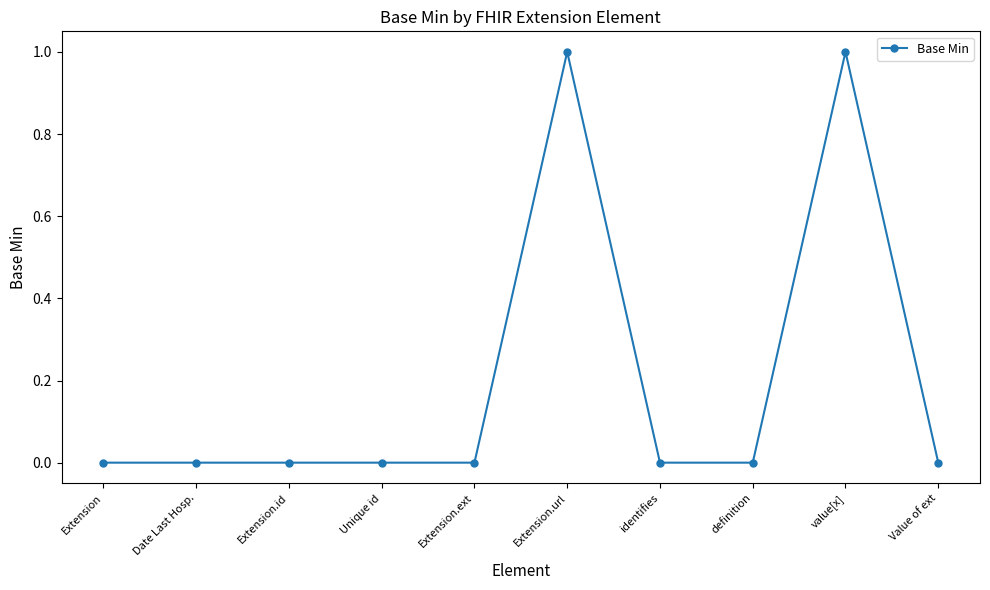

What is the maximum value shown in the chart?

1